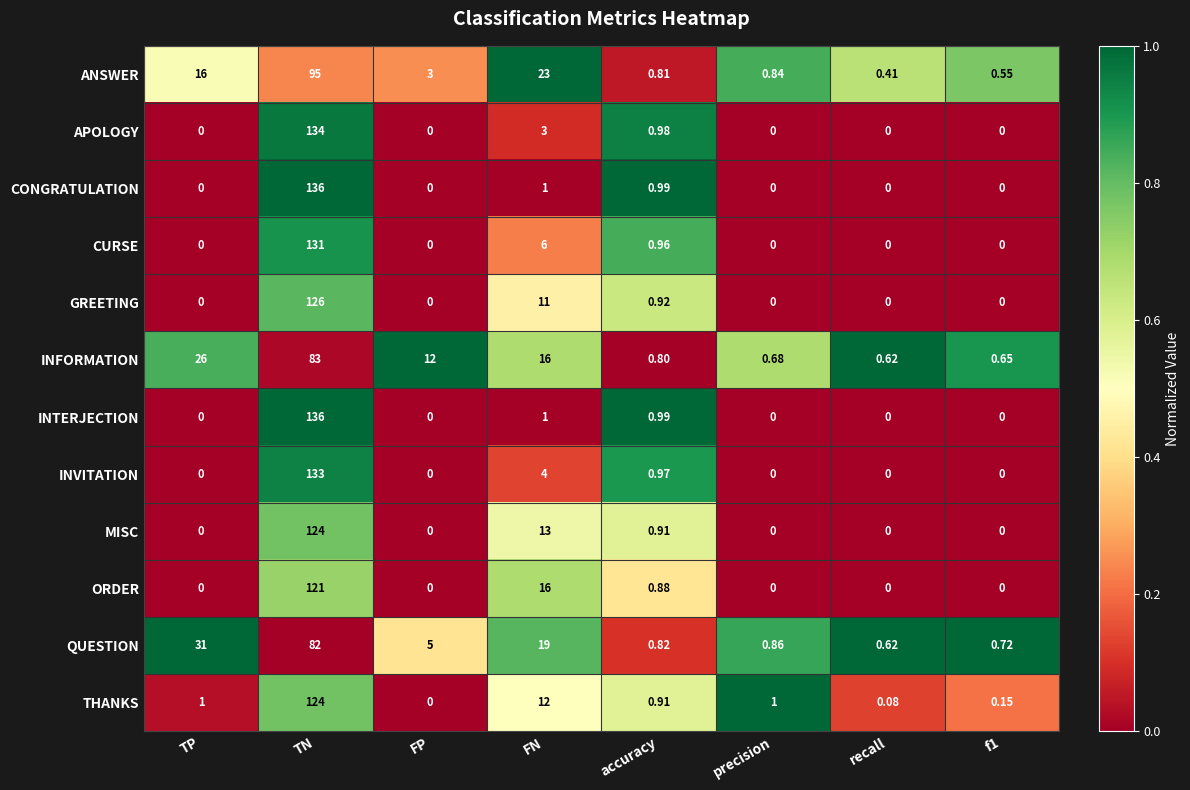

At which category is the sum across all series the highest?

TN